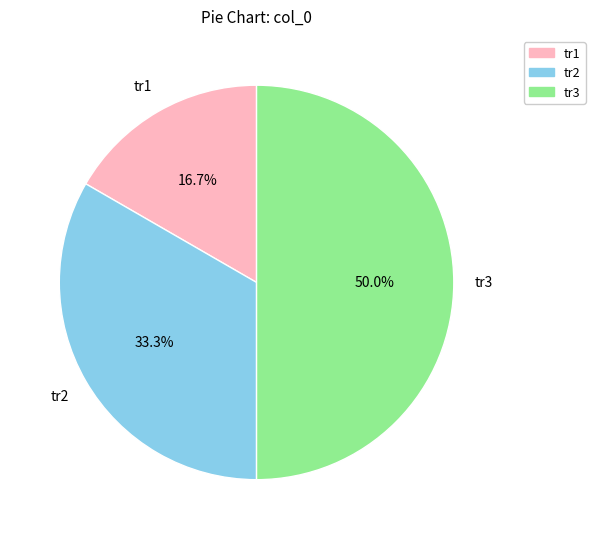

How many slices are in this pie chart?

3